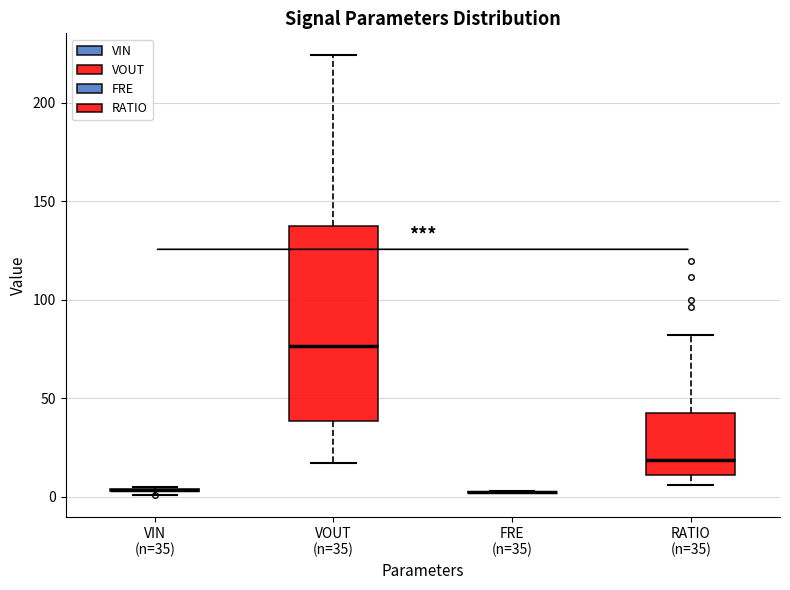

Reading left to right, read every box against the y-axis: the position of its median line, the range the box covers, and the ends of its whiskers. The values are not printed on the chart, so give them approximately, as read against the axis.

VIN (n=35): box collapsed to a line at 5, whiskers 0 to 5
VOUT (n=35): median 75, box 40 to 140, whiskers 15 to 225
FRE (n=35): box collapsed to a line at 5, whiskers 0 to 5
RATIO (n=35): median 20, box 10 to 45, whiskers 5 to 80